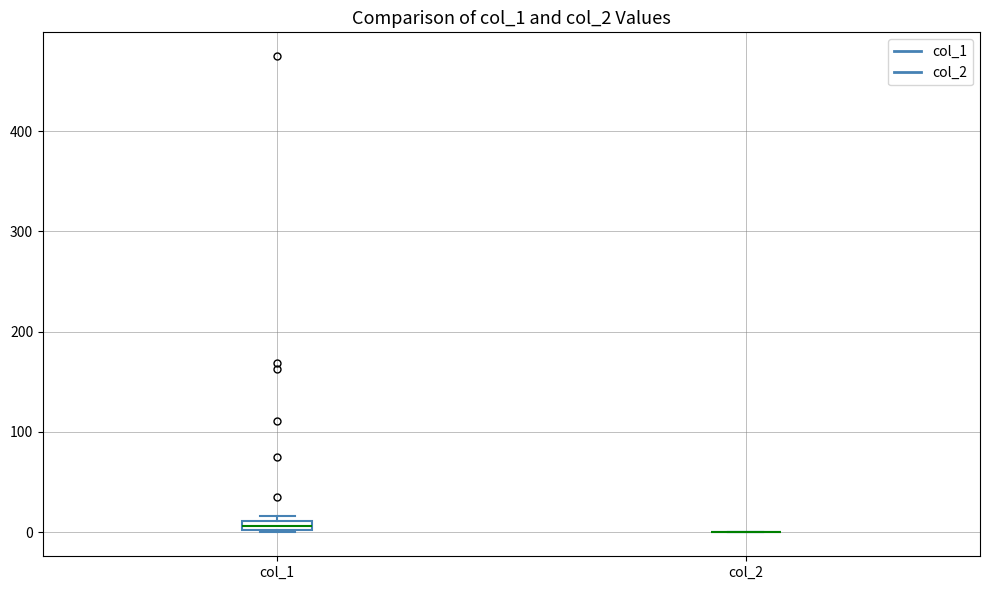

Where is the upper edge of the box for col_1 on the y-axis? The values are not printed on the chart, so give them approximately, as read against the axis.

10